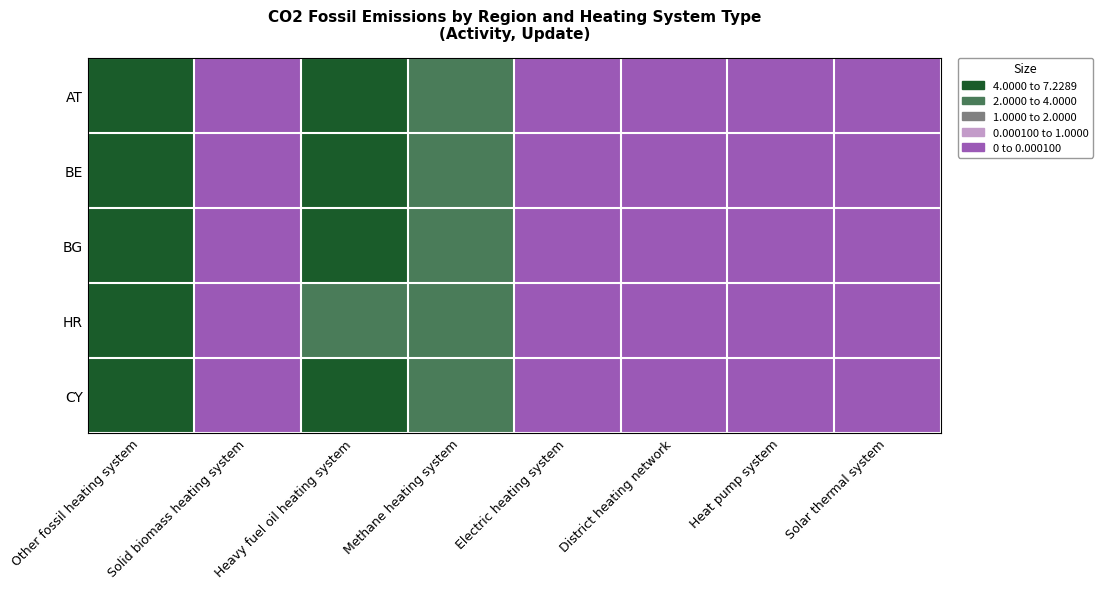

Which series has the largest range (max minus min)?

BE